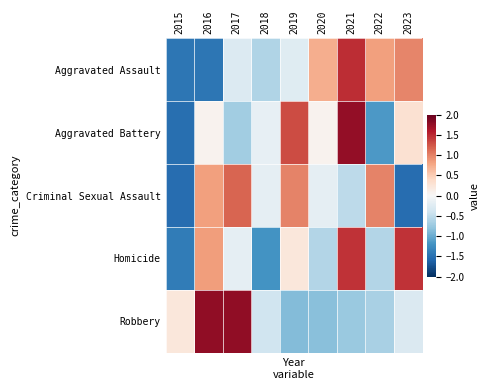

Reading left to right, what are all the values shown in this chart?

Aggravated Assault: 2015=-1.4	2016=-1.4	2017=-0.3	2018=-0.6	2019=-0.2	2020=0.7	2021=1.5	2022=0.8	2023=1.0
Aggravated Battery: 2015=-1.5	2016=0.1	2017=-0.7	2018=-0.2	2019=1.3	2020=0.1	2021=1.8	2022=-1.2	2023=0.3
Criminal Sexual Assault: 2015=-1.5	2016=0.8	2017=1.2	2018=-0.2	2019=1.0	2020=-0.2	2021=-0.5	2022=1.0	2023=-1.5
Homicide: 2015=-1.4	2016=0.8	2017=-0.2	2018=-1.2	2019=0.2	2020=-0.6	2021=1.4	2022=-0.6	2023=1.4
Robbery: 2015=0.2	2016=1.8	2017=1.8	2018=-0.4	2019=-0.9	2020=-0.8	2021=-0.7	2022=-0.7	2023=-0.3